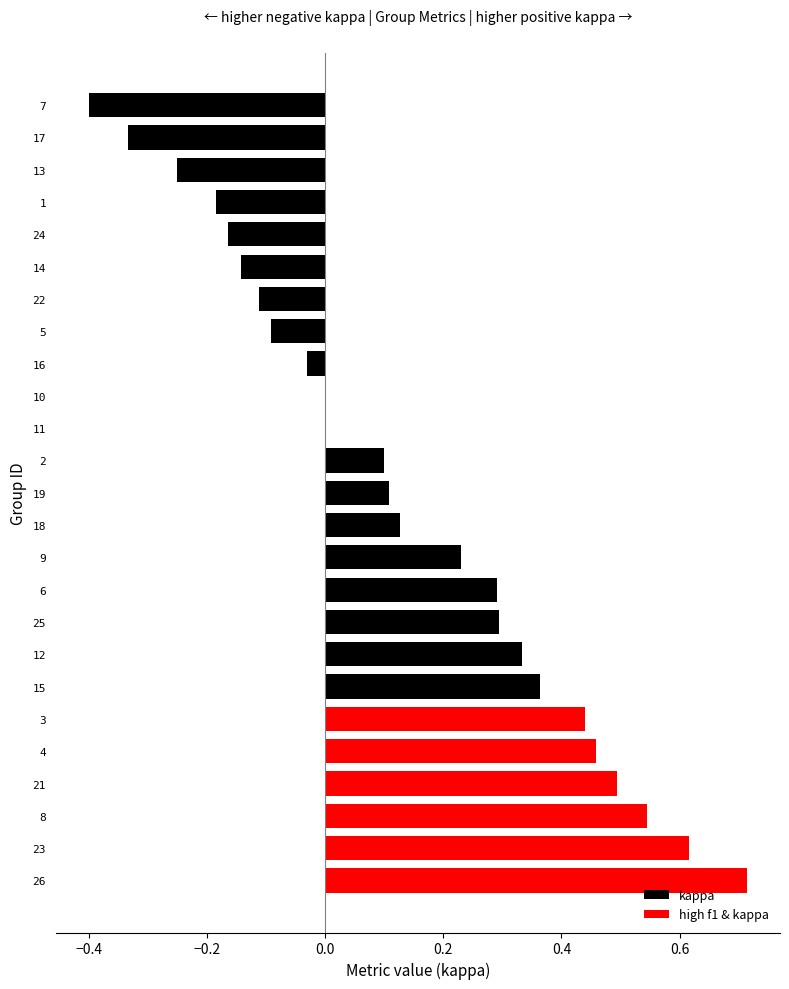

What is the sum of all values?

3.4